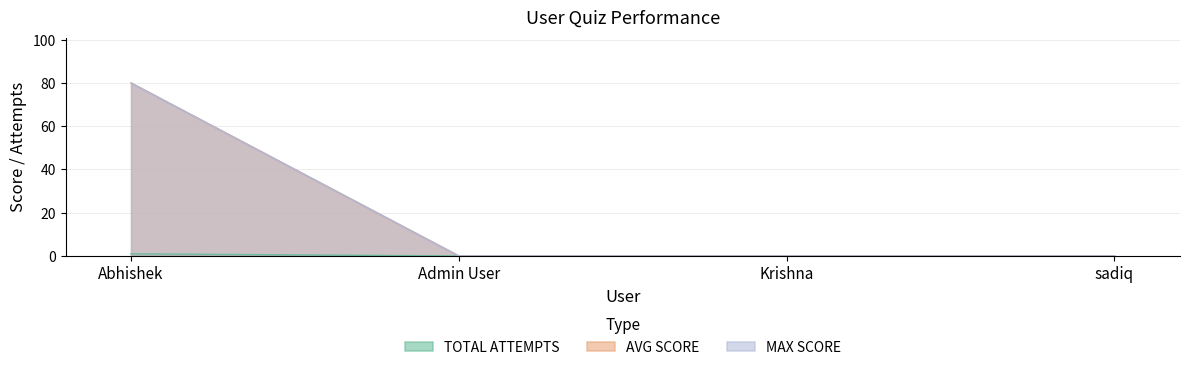

Rank the series at sadiq from lowest to highest value.

TOTAL ATTEMPTS, AVG SCORE, MAX SCORE